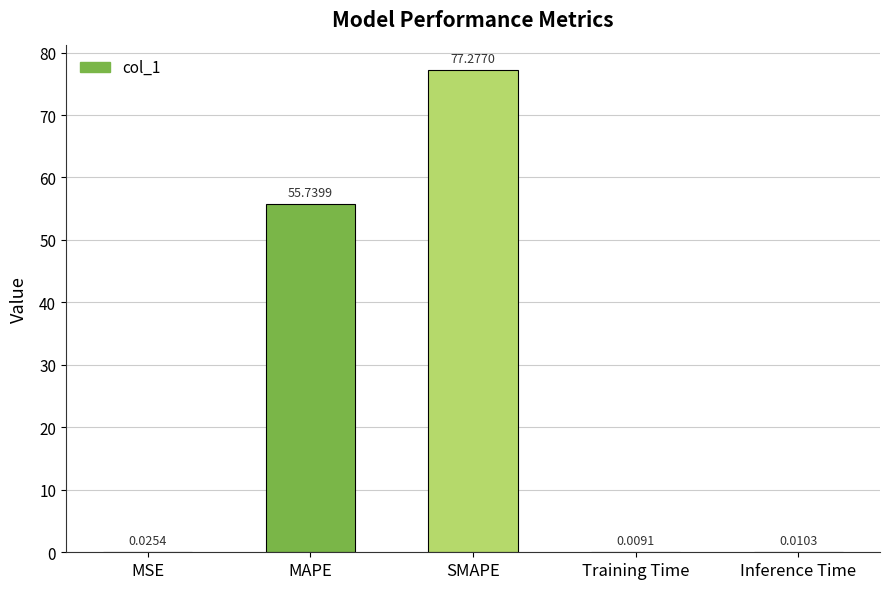

What is the sum of all values?

133.1